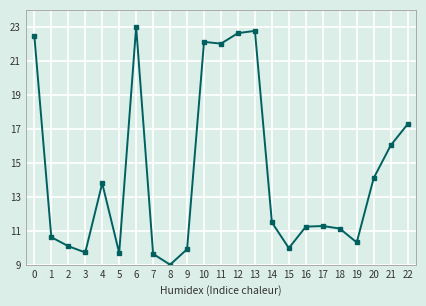

What is the change in value from 13 to 14?

-11.3